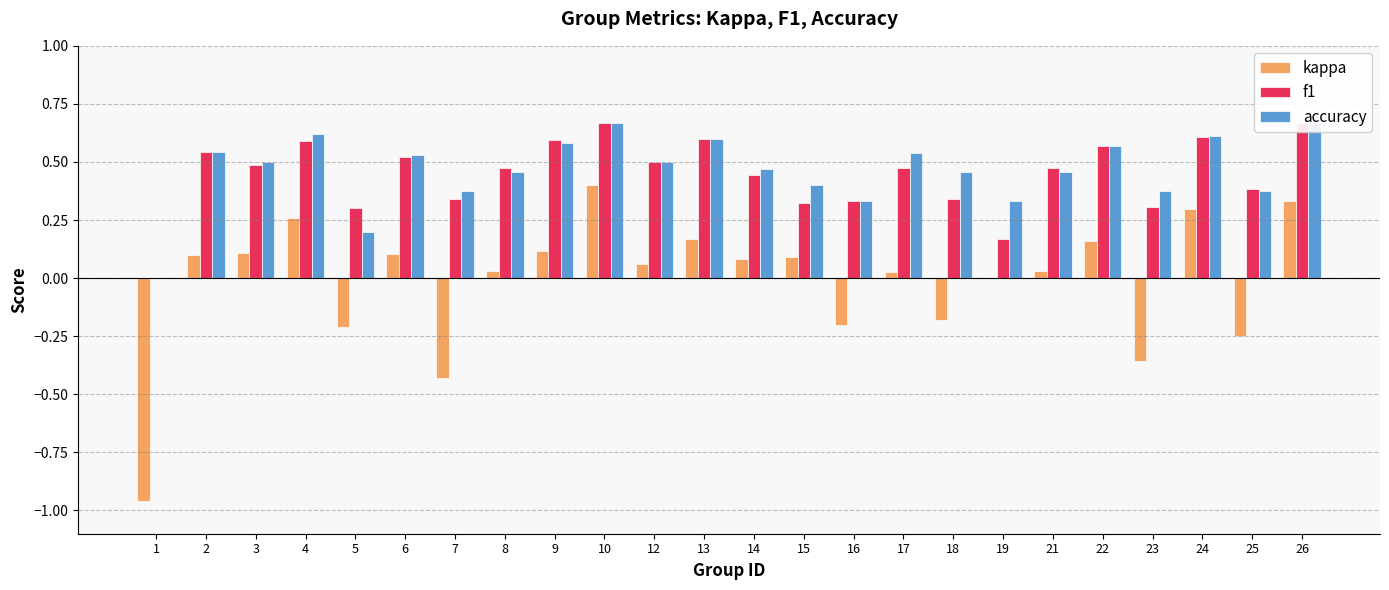

Is it true that accuracy equals 0.2 at 5?

True